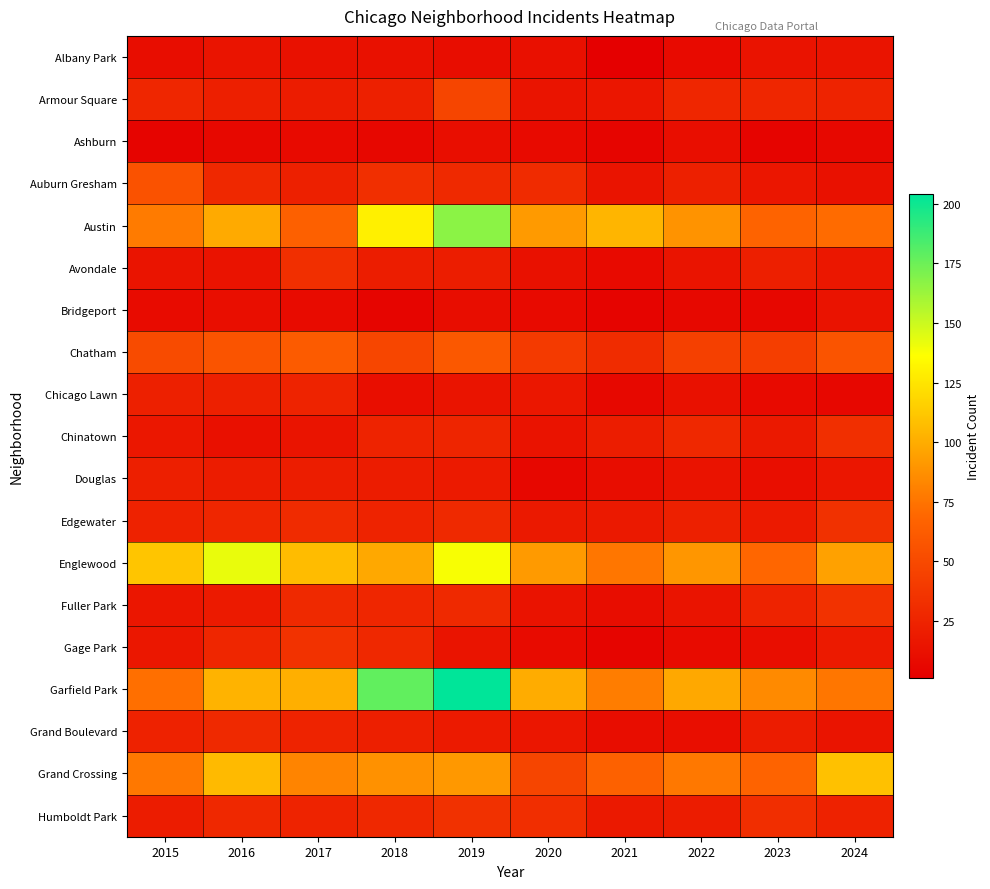

Which label corresponds to the largest value in the chart?

2019